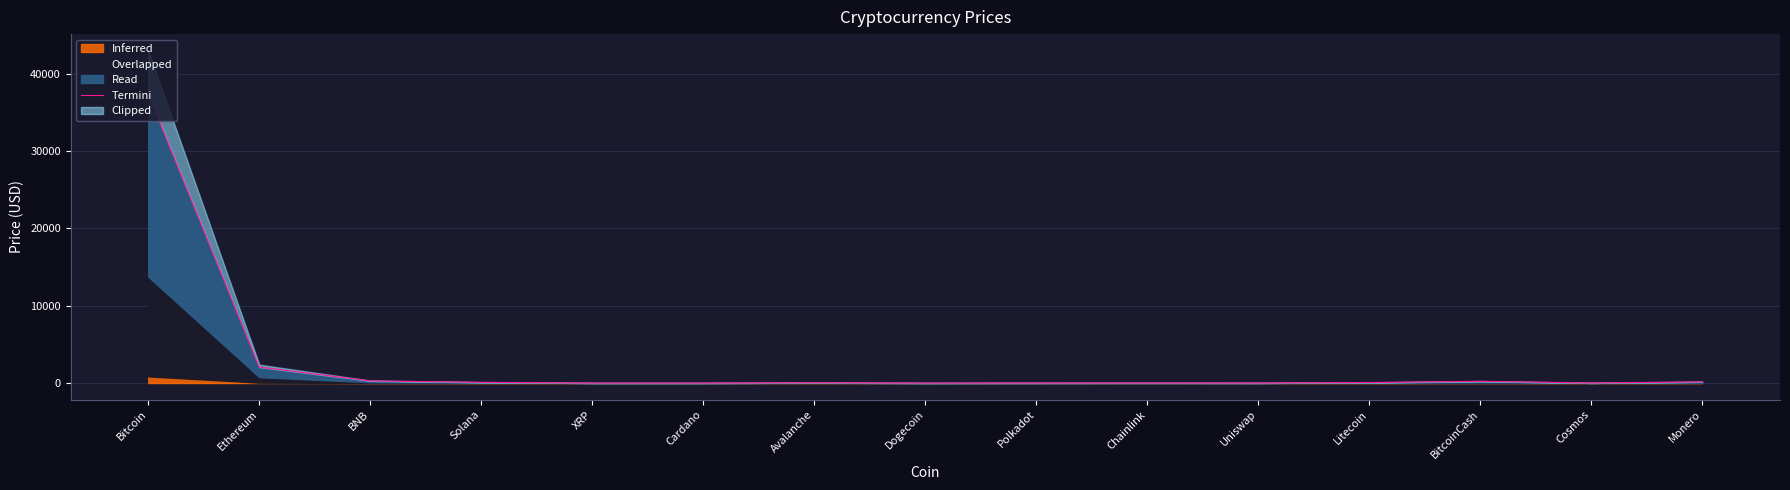

Reading right to left, transcribe all the data shown in this chart.

148.9	10.0	224.2	66.3	6.7	14.1	7.5	0.1	36.5	0.5	0.6	93.8	276.8	2061.9	37375.3